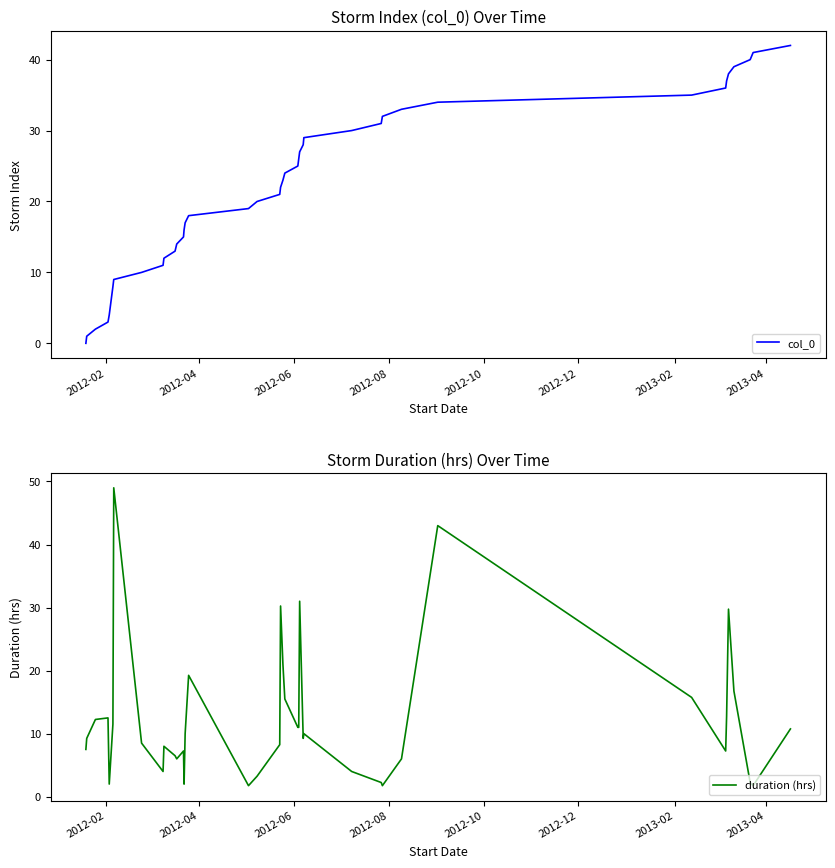

What is the highest value of the col_0 series?

42